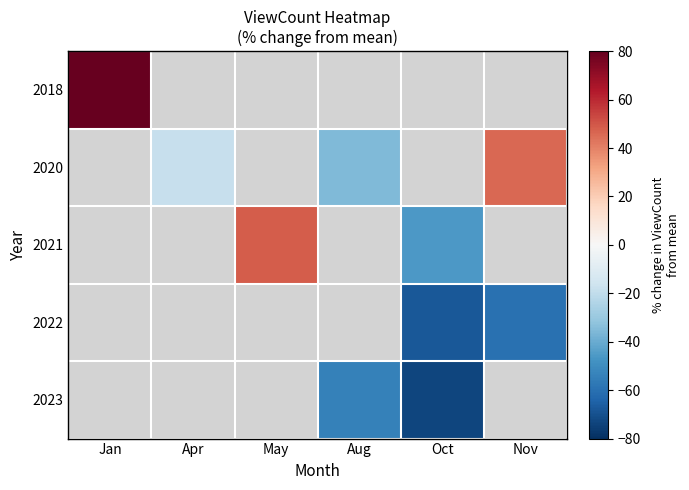

List the series in order of their overall mean, lowest first.

2018, 2020, 2021, 2022, 2023